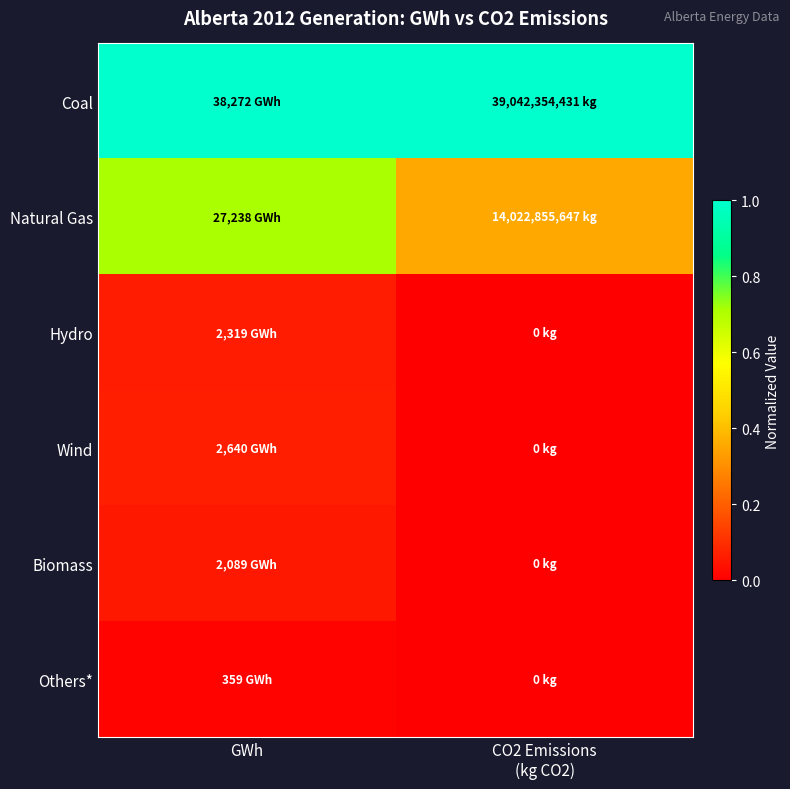

Which category has the highest value across all series?

GWh